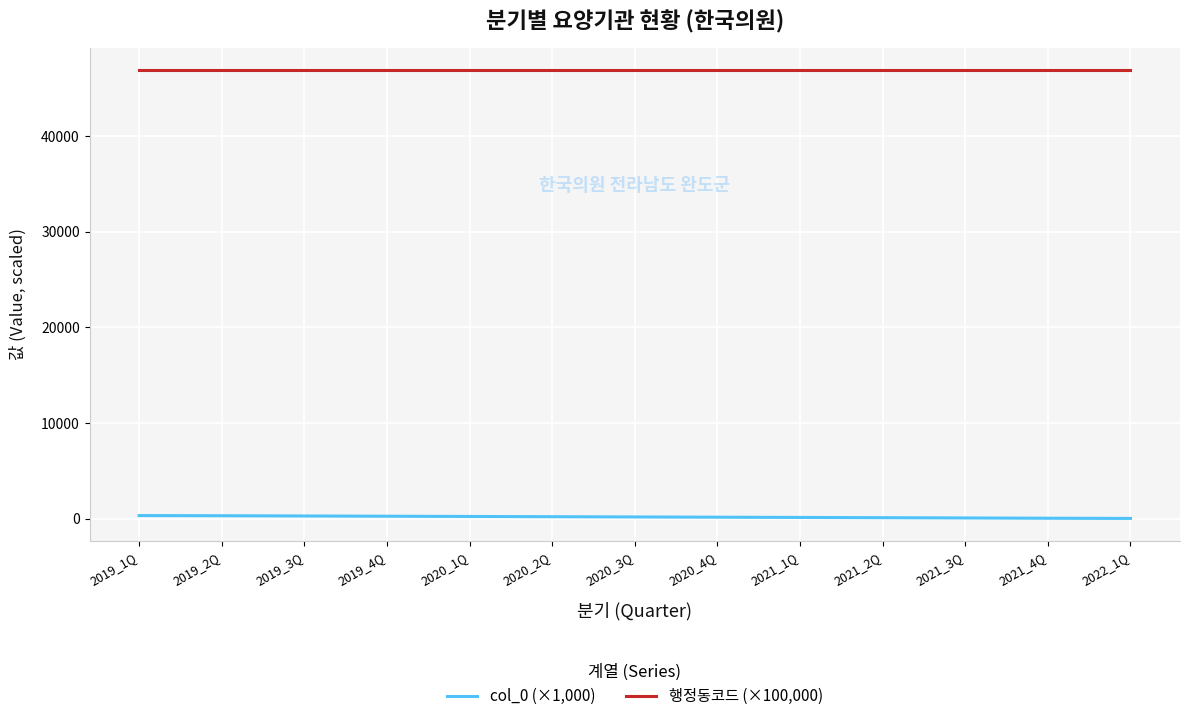

Is the value of col_0 (×1,000) at 2020_3Q greater than the value of 행정동코드 (×100,000) at 2021_3Q?

No